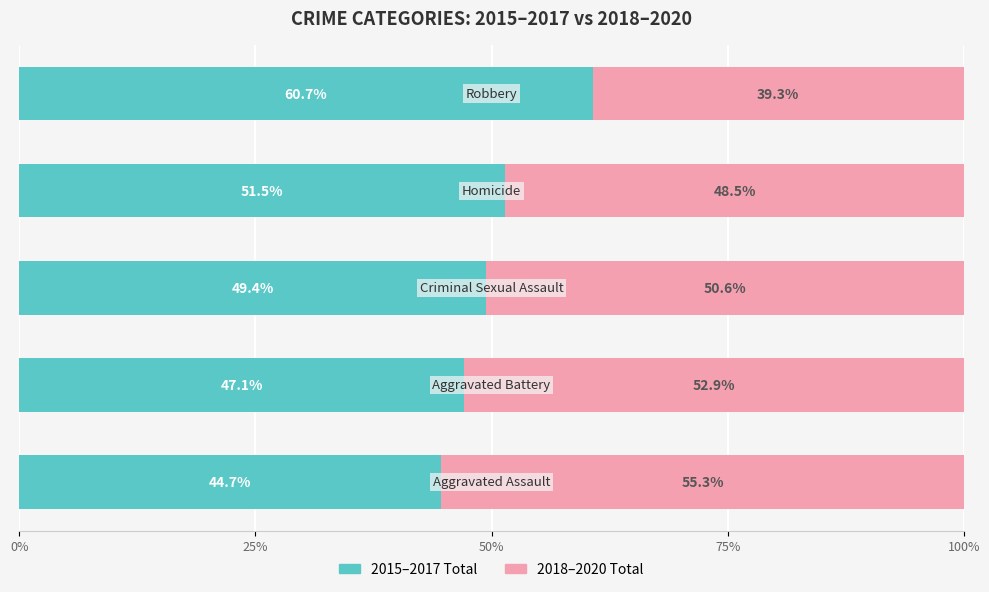

Which series has the widest spread of values?

2015–2017 Total